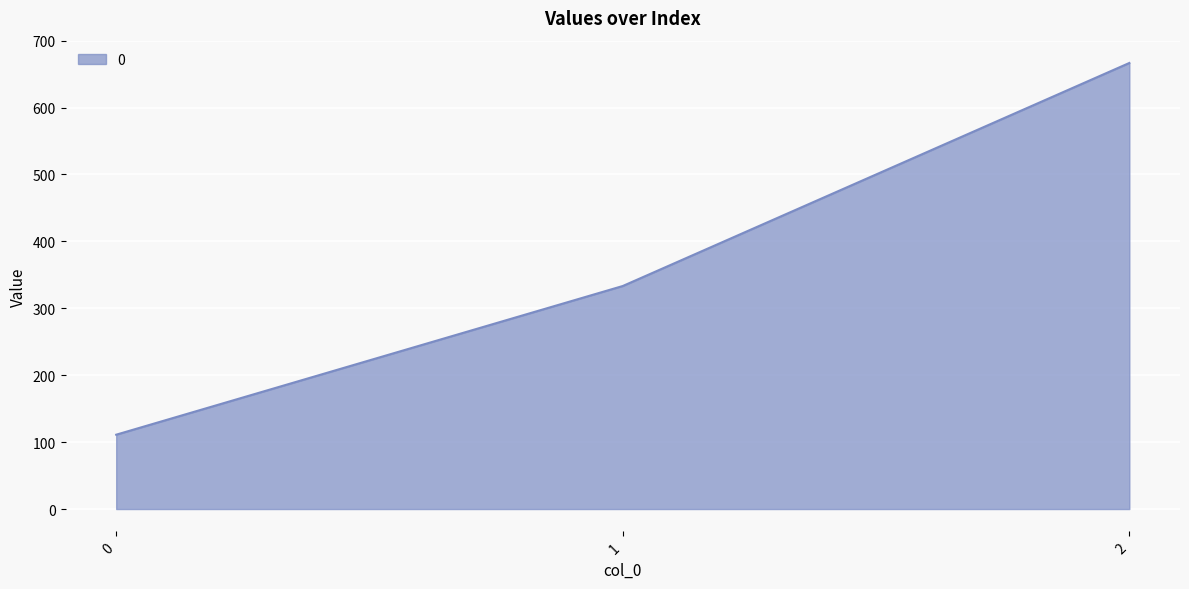

What is the maximum value shown in the chart?

666.7